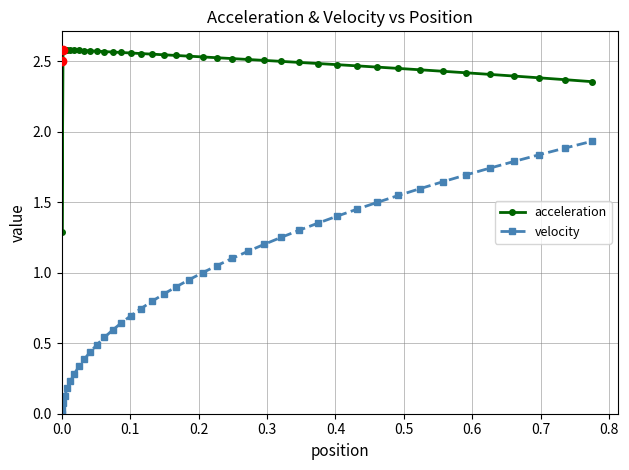

What is the average value of the velocity series?

1.0